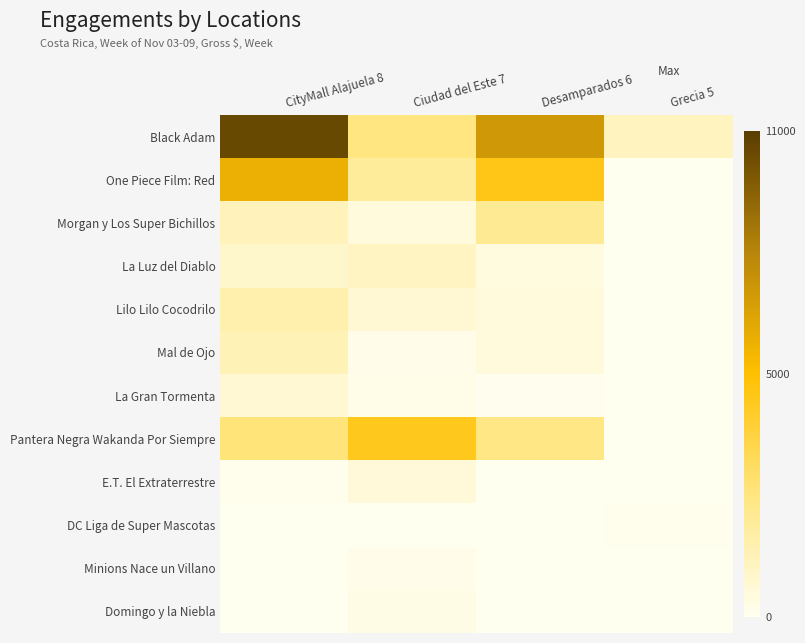

What is the difference between the highest and lowest values at Ciudad del Este 7?

4876.5